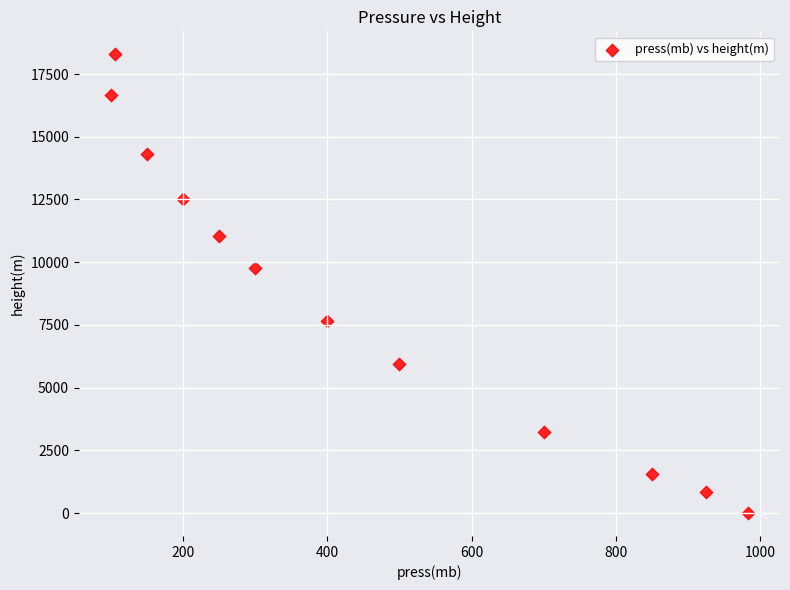

What Y value in the scatter plot is closest to 9144?

9770